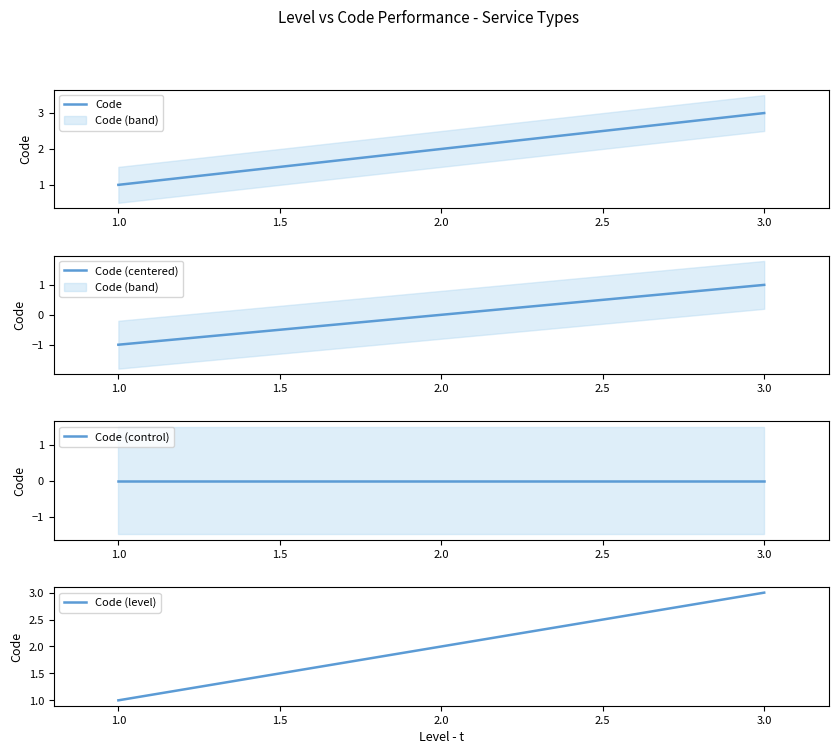

Is it true that Code (centered) equals 2 at 3.0?

False